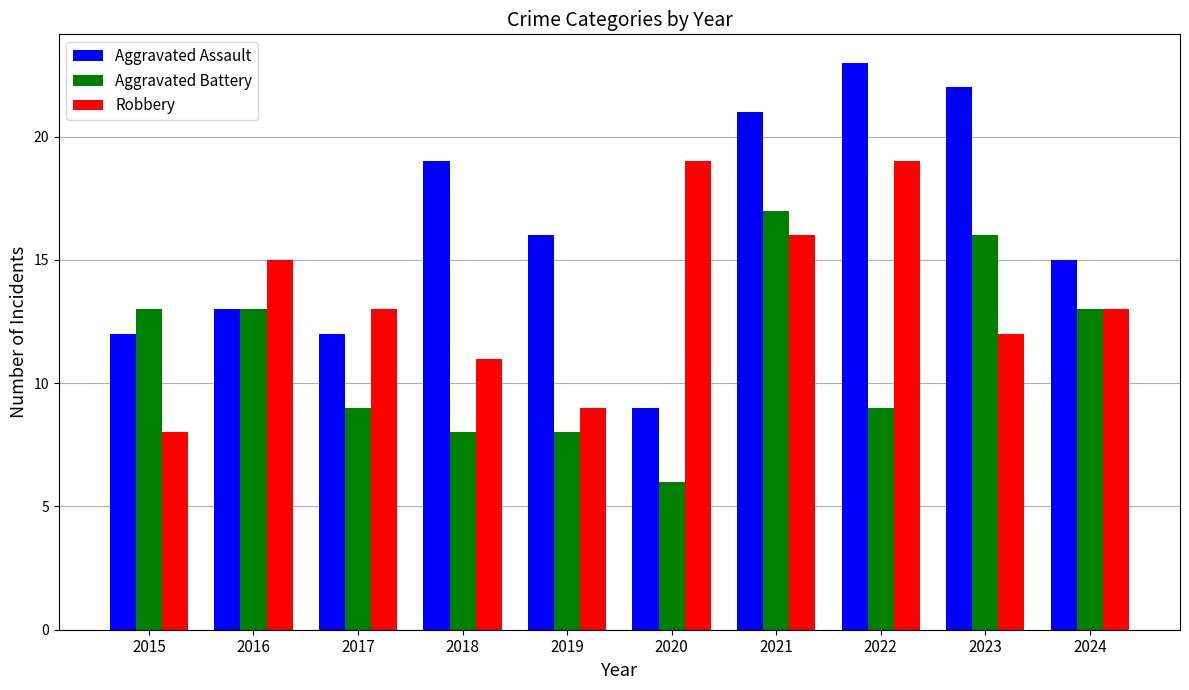

What is the spread (max minus min) of values at 2016?

2